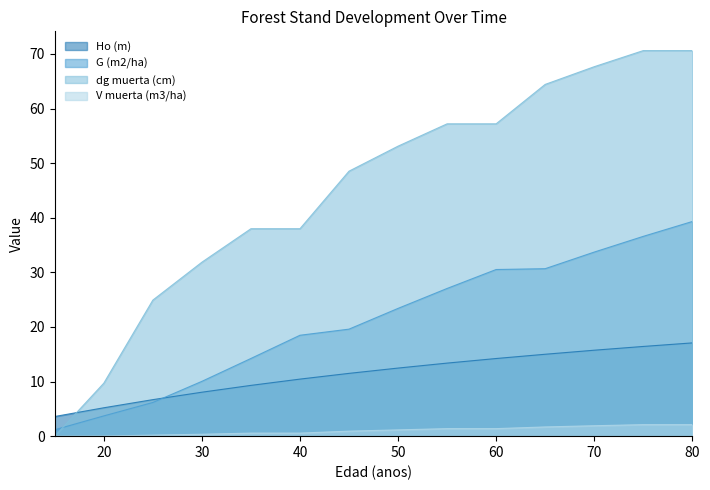

Is it true that G (m2/ha) equals 36.6 at 75?

True